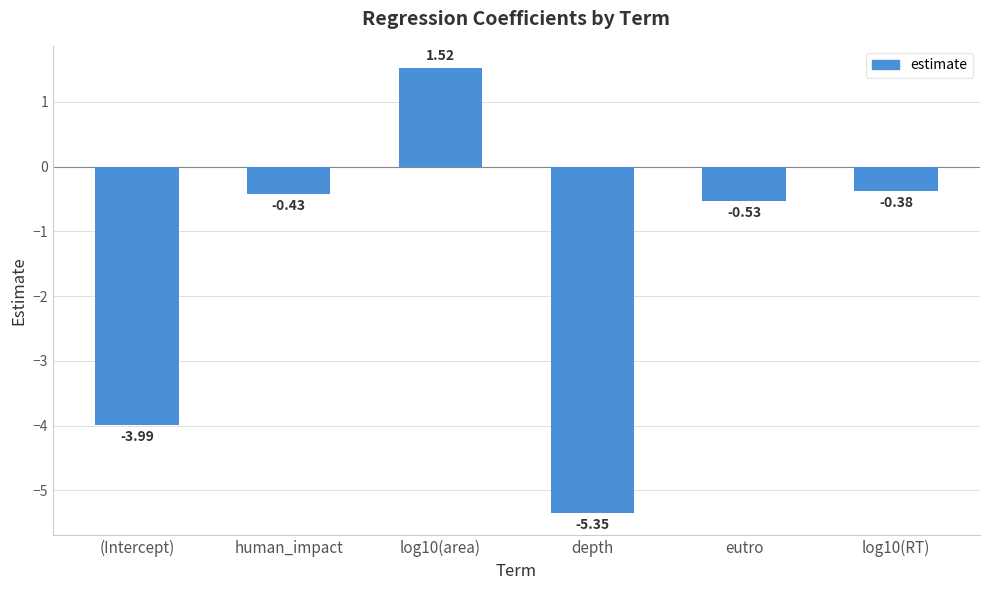

What is the label of the 3rd bar from the right?

depth